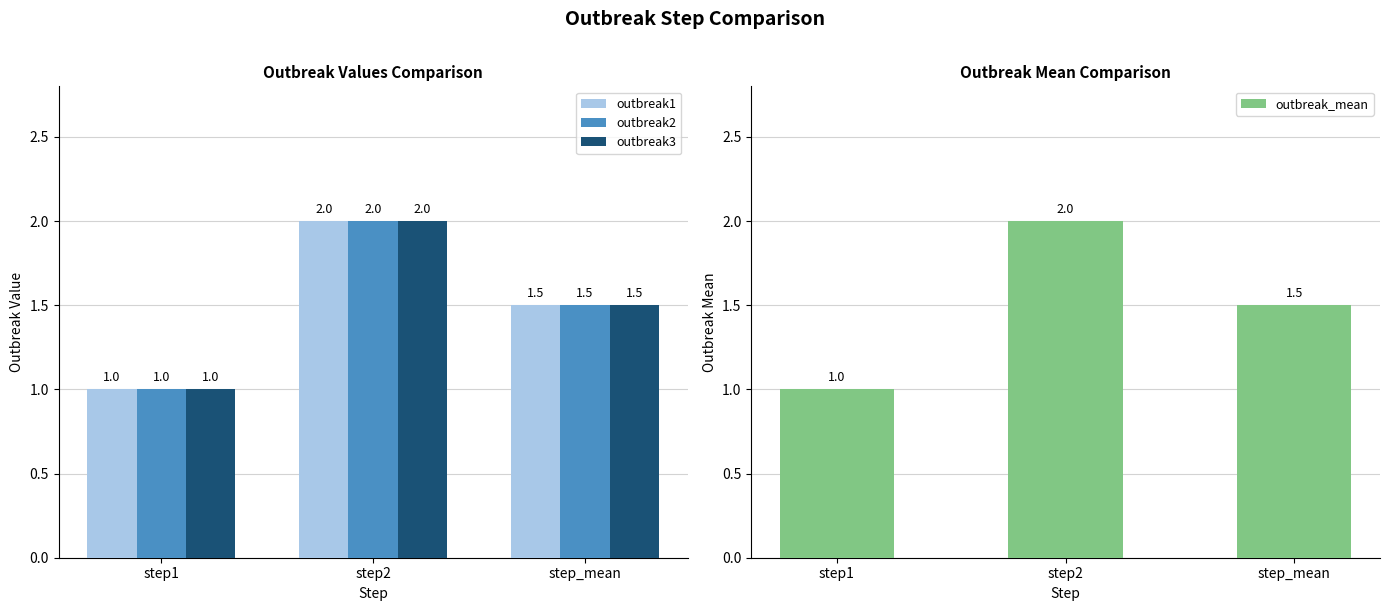

Between step1 and step_mean, which series saw the biggest shift?

outbreak1